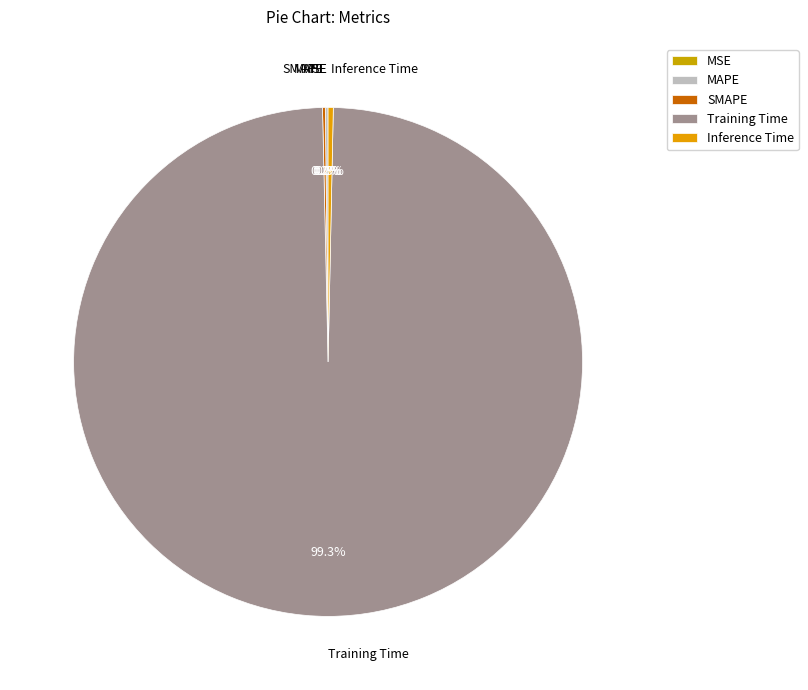

Which category has the biggest portion of the pie?

Training Time